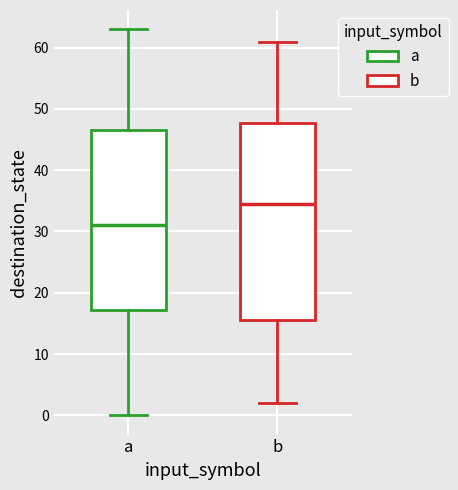

Which box's median line is the highest?

b